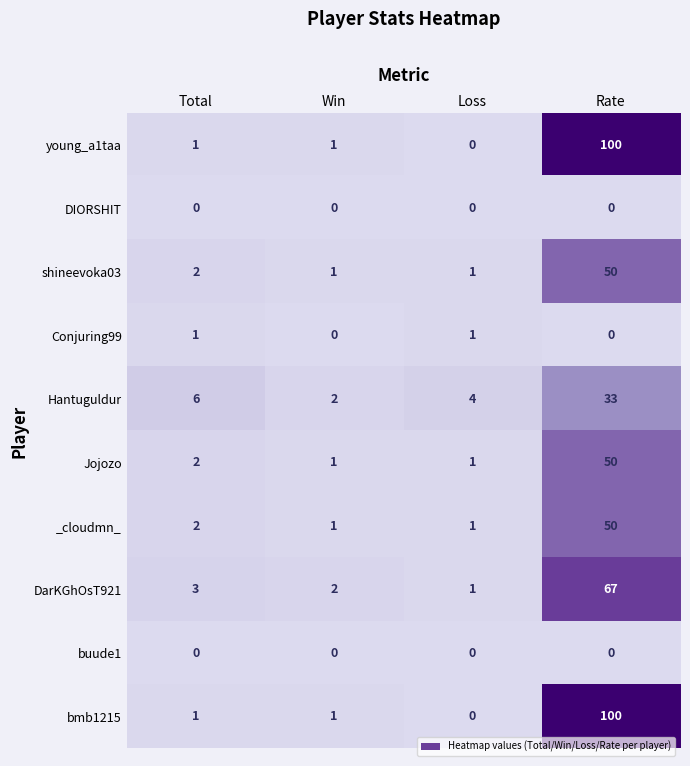

What is the average value of the bmb1215 series?

26